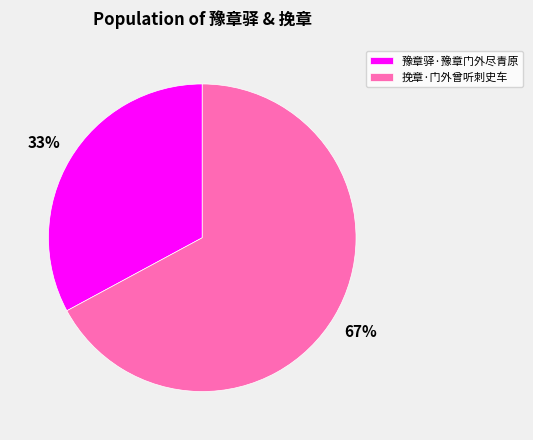

Is 豫章驿·豫章门外尽青原 the majority of the pie?

No